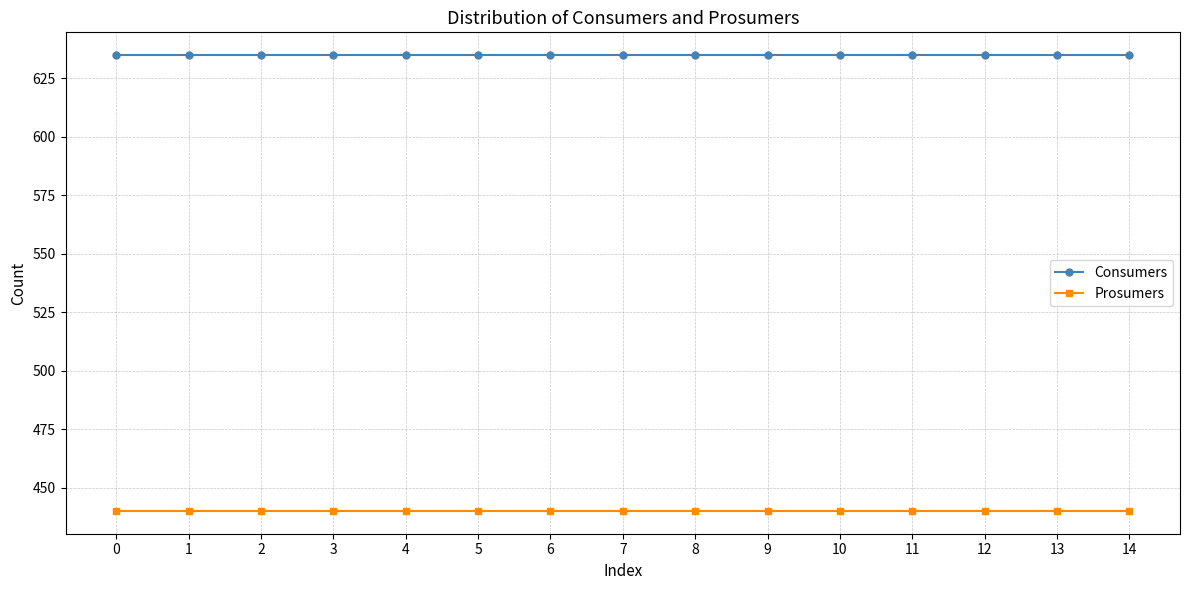

Reading left to right, transcribe all the data shown in this chart.

Consumers: 635	635	635	635	635	635	635	635	635	635	635	635	635	635	635
Prosumers: 440	440	440	440	440	440	440	440	440	440	440	440	440	440	440